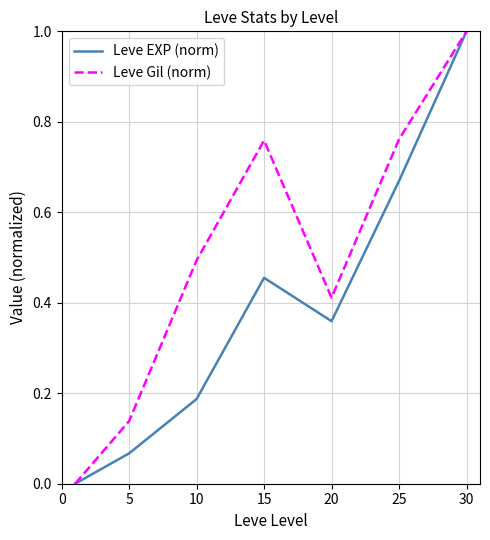

Which series has the largest total across all categories?

Leve Gil (norm)